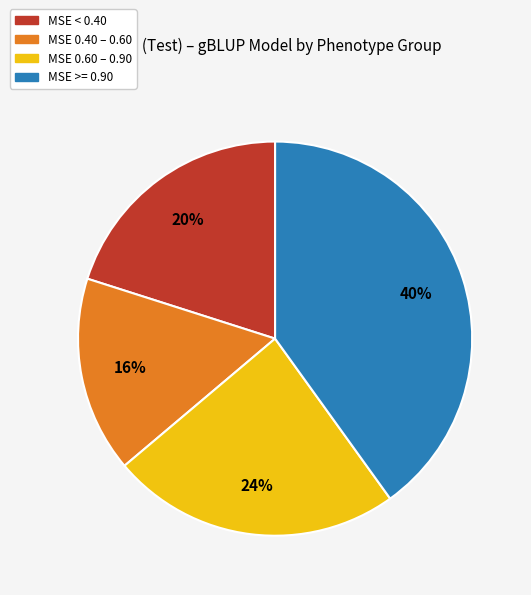

To the nearest percent, what is the average slice percentage?

25%